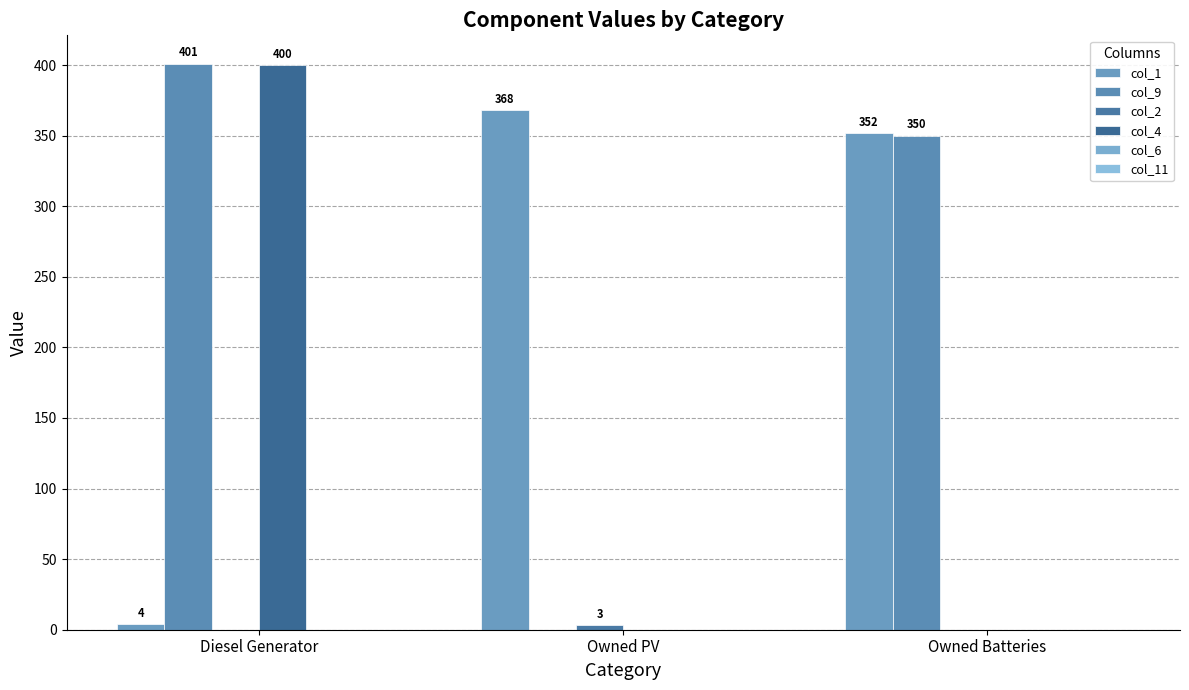

What is the spread (max minus min) of values at Owned Batteries?

352